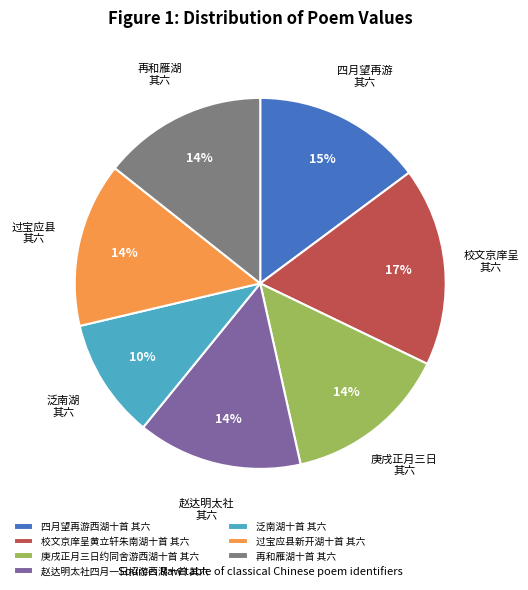

Is it true that 校文京庠呈黄立轩朱南湖十首 其六 is 31% of the pie?

False